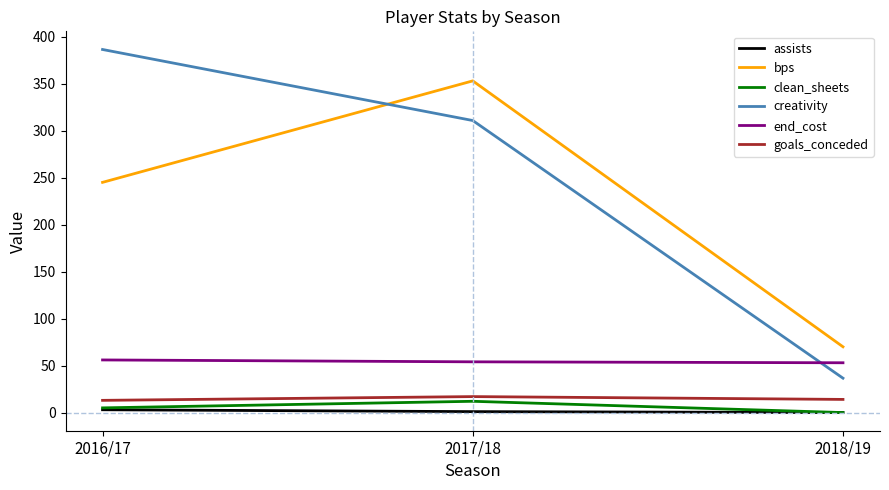

Which series changed the most between 2016/17 and 2018/19?

creativity